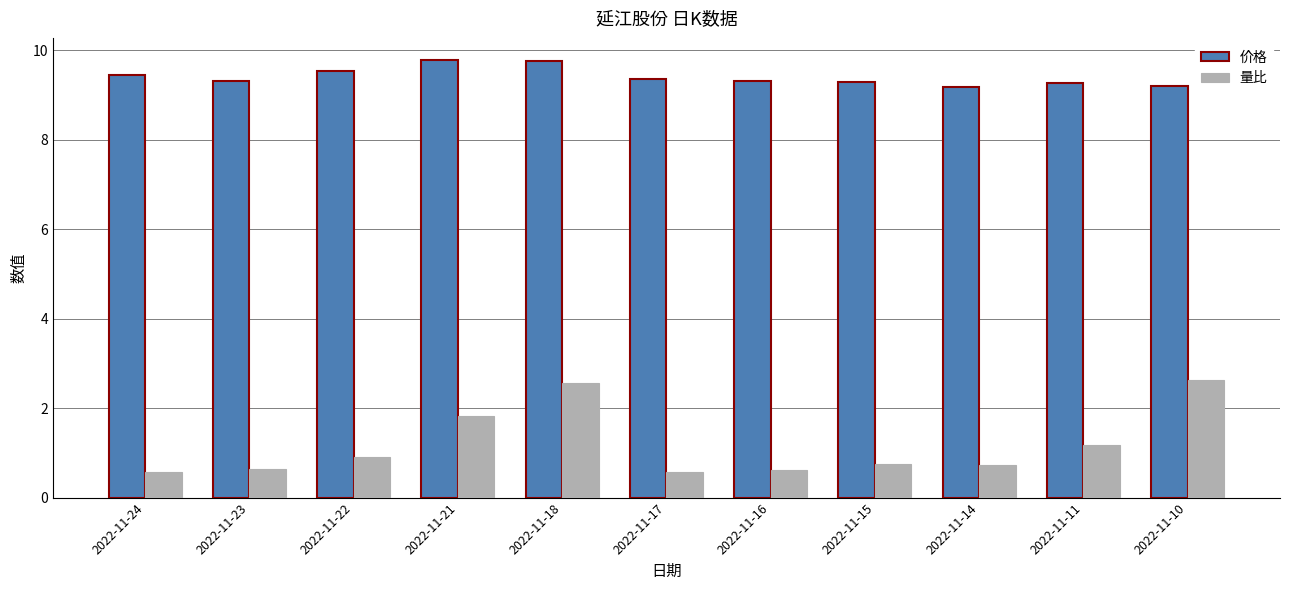

What is the maximum value for 价格?

9.8